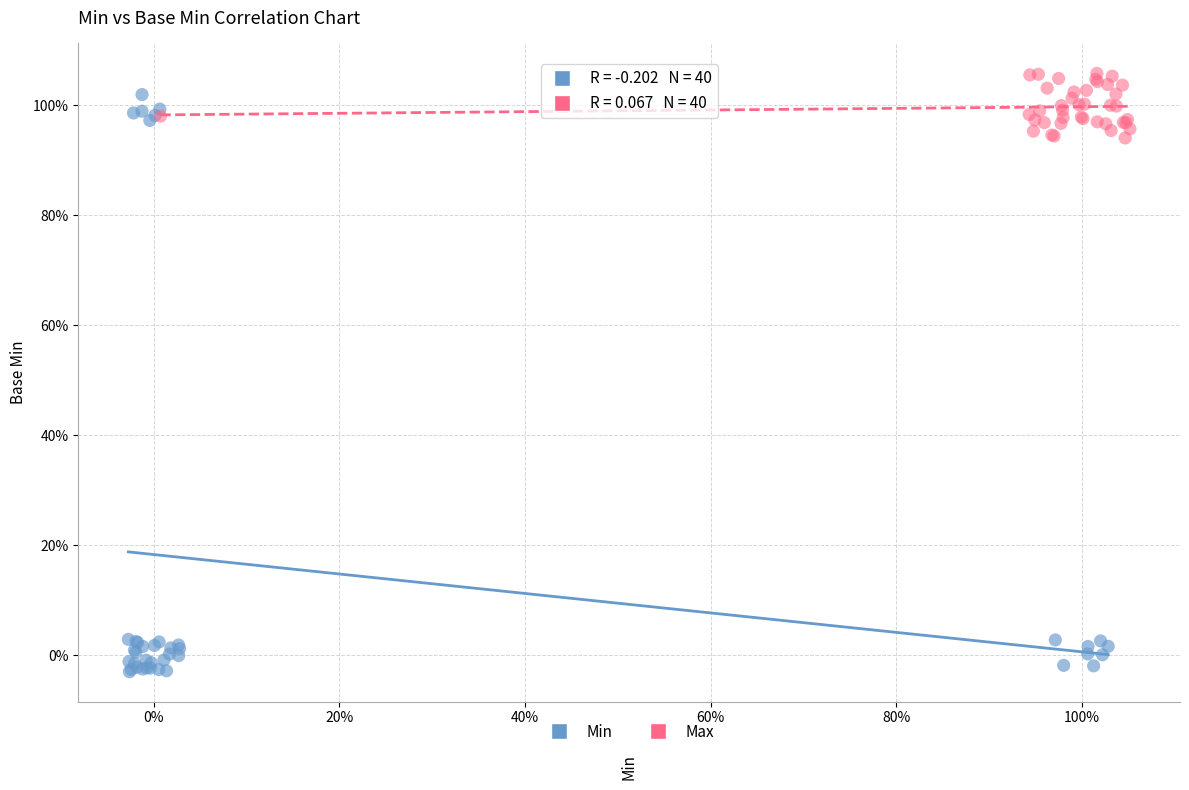

What are all the series names shown in the legend?

Min, Max